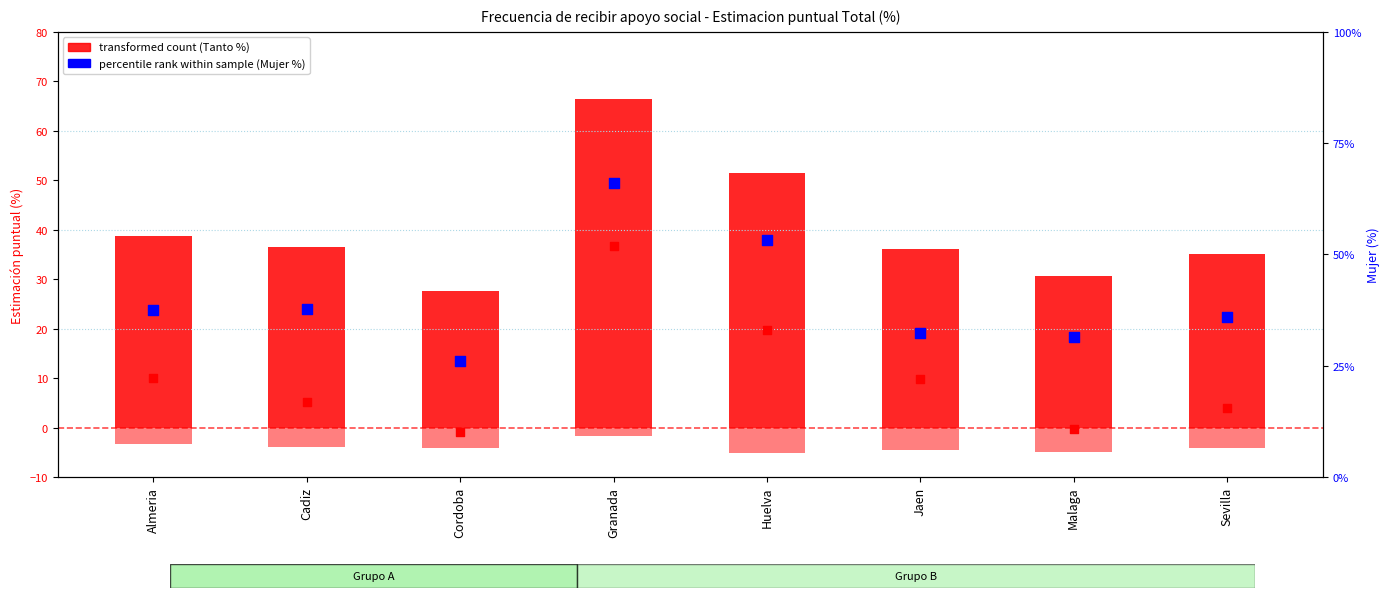

Which series has the widest spread of Y values?

percentile rank within sample (Mujer %)